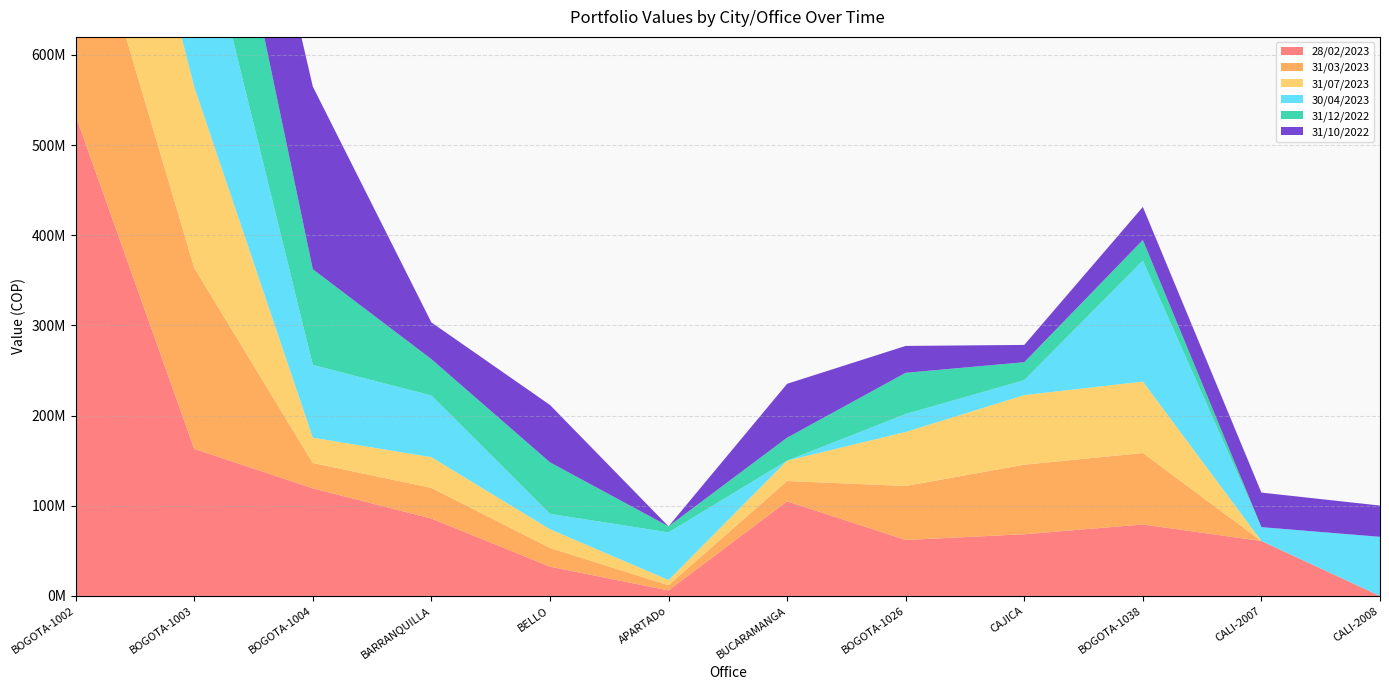

Reading left to right, transcribe all the data shown in this chart.

28/02/2023: 532700197.9	163076912.7	119302574.6	85814207.1	32485662.4	6077810.0	104907583.2	62058150.5	68430262.6	79242334.4	60924263.5	0.0
31/03/2023: 275434963.7	200724306.9	28111911.6	34027606.1	20753824.2	5782904.8	22563919.4	59895717.8	77133522.4	79242334.4	0.0	0.0
31/07/2023: 275434963.7	200724306.9	28111911.6	34027606.1	20753824.2	5782904.8	22563919.4	59895717.8	77133522.4	79242334.4	0.0	0.0
30/04/2023: 45639347.2	227477966.8	80687487.8	68435056.8	17068348.3	52836041.3	0.0	19917695.1	16616461.9	134208600.0	15372784.6	65522565.6
31/12/2022: 371543515.8	199111291.6	106131284.4	40316570.4	57104823.1	6671898.1	25438754.8	45667257.0	19861092.4	22763266.0	0.0	0.0
31/10/2022: 98848159.1	143092529.8	202630137.1	40729933.3	63642722.5	0.0	59792405.5	29835312.7	19198271.1	36738912.1	38322587.2	34688713.5